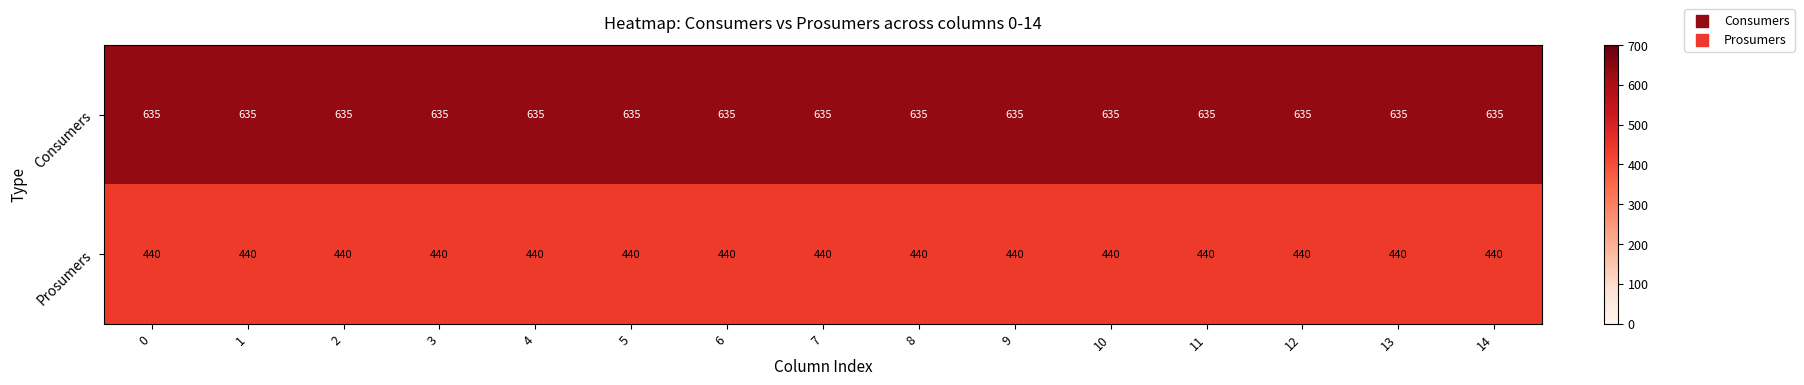

At 14, list the series in order from largest to smallest.

Consumers, Prosumers